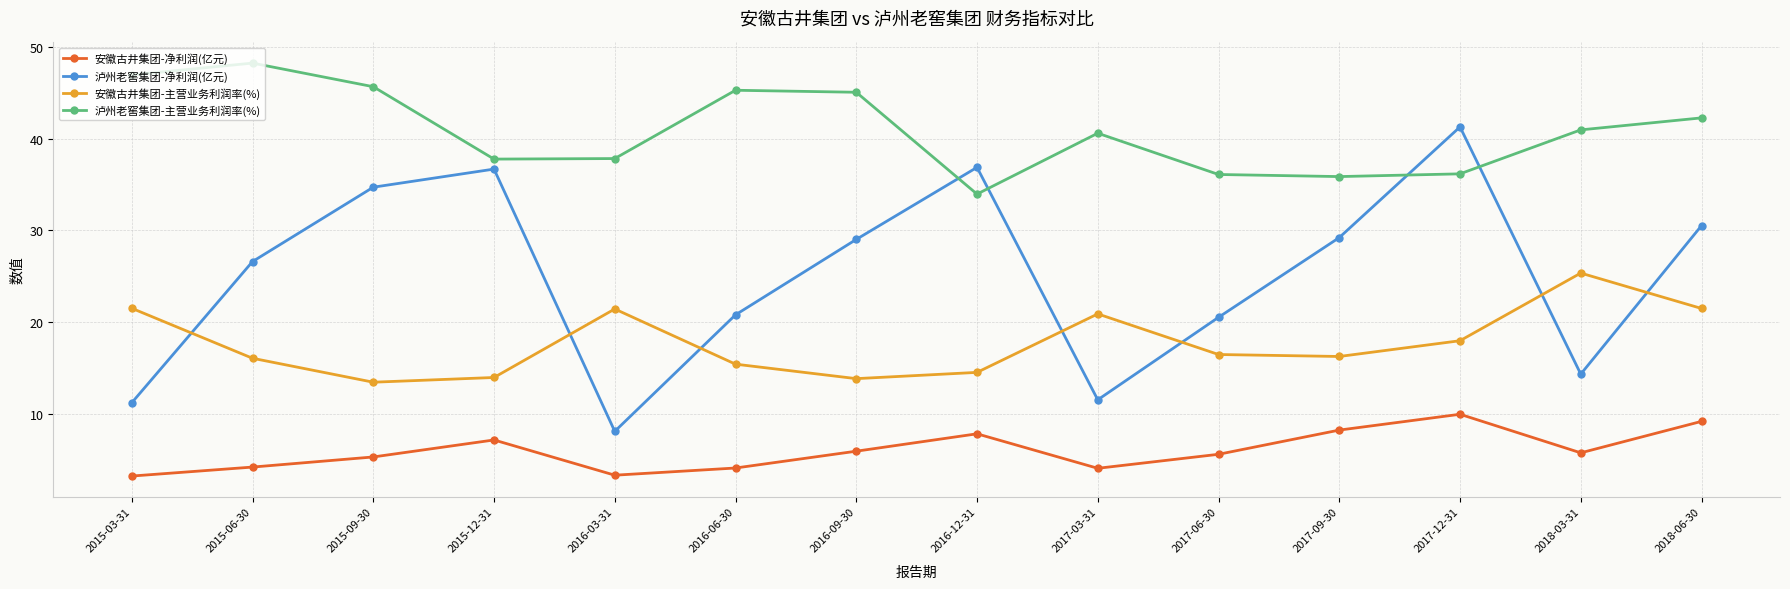

Rank the series by their average value, from highest to lowest.

泸州老窖集团-主营业务利润率(%), 泸州老窖集团-净利润(亿元), 安徽古井集团-主营业务利润率(%), 安徽古井集团-净利润(亿元)